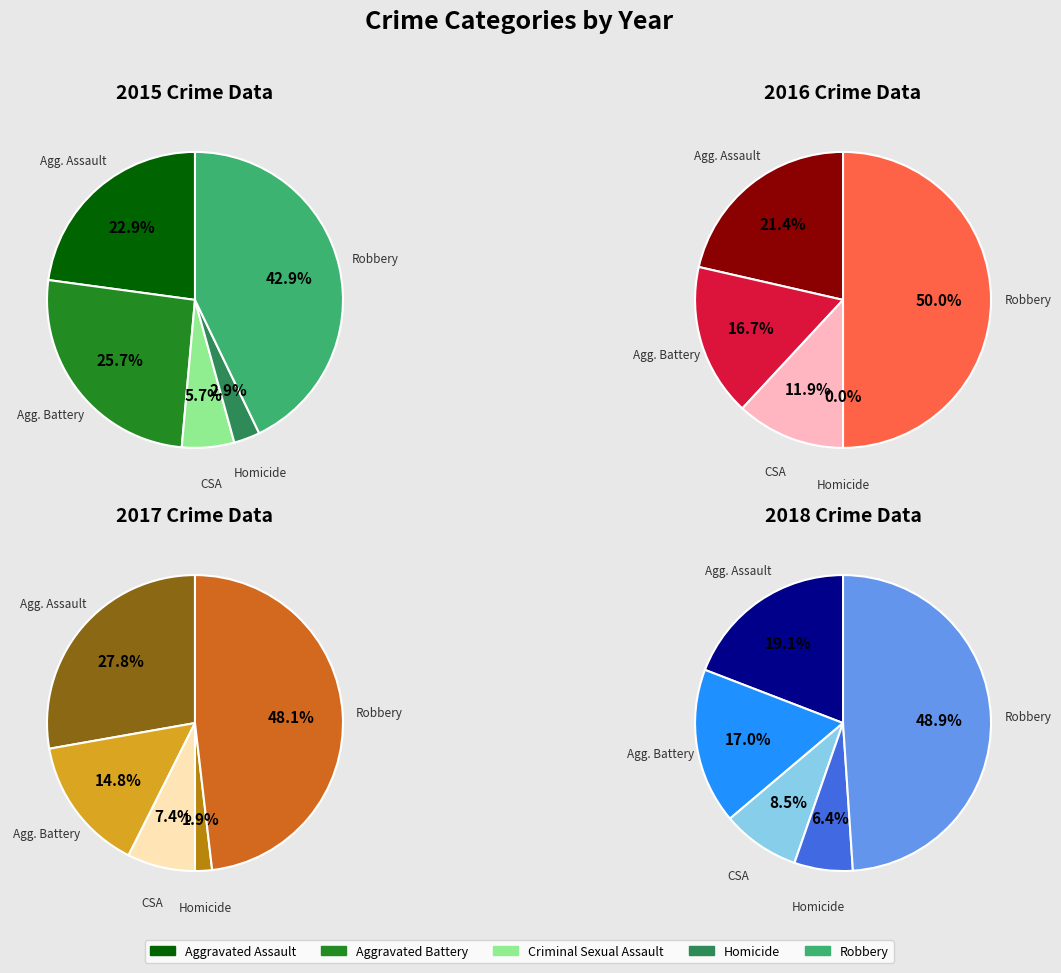

To the nearest percent, what is the combined percentage of Robbery and Criminal Sexual Assault?

49%